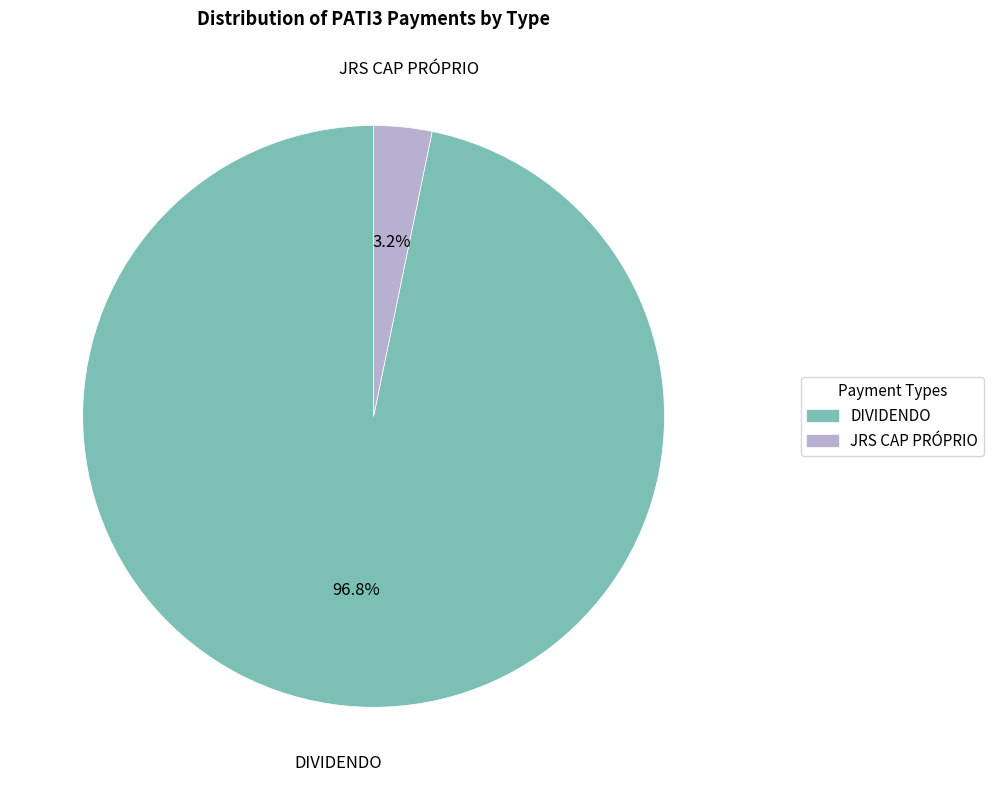

Rank the categories by value from highest to lowest.

DIVIDENDO, JRS CAP PRÓPRIO